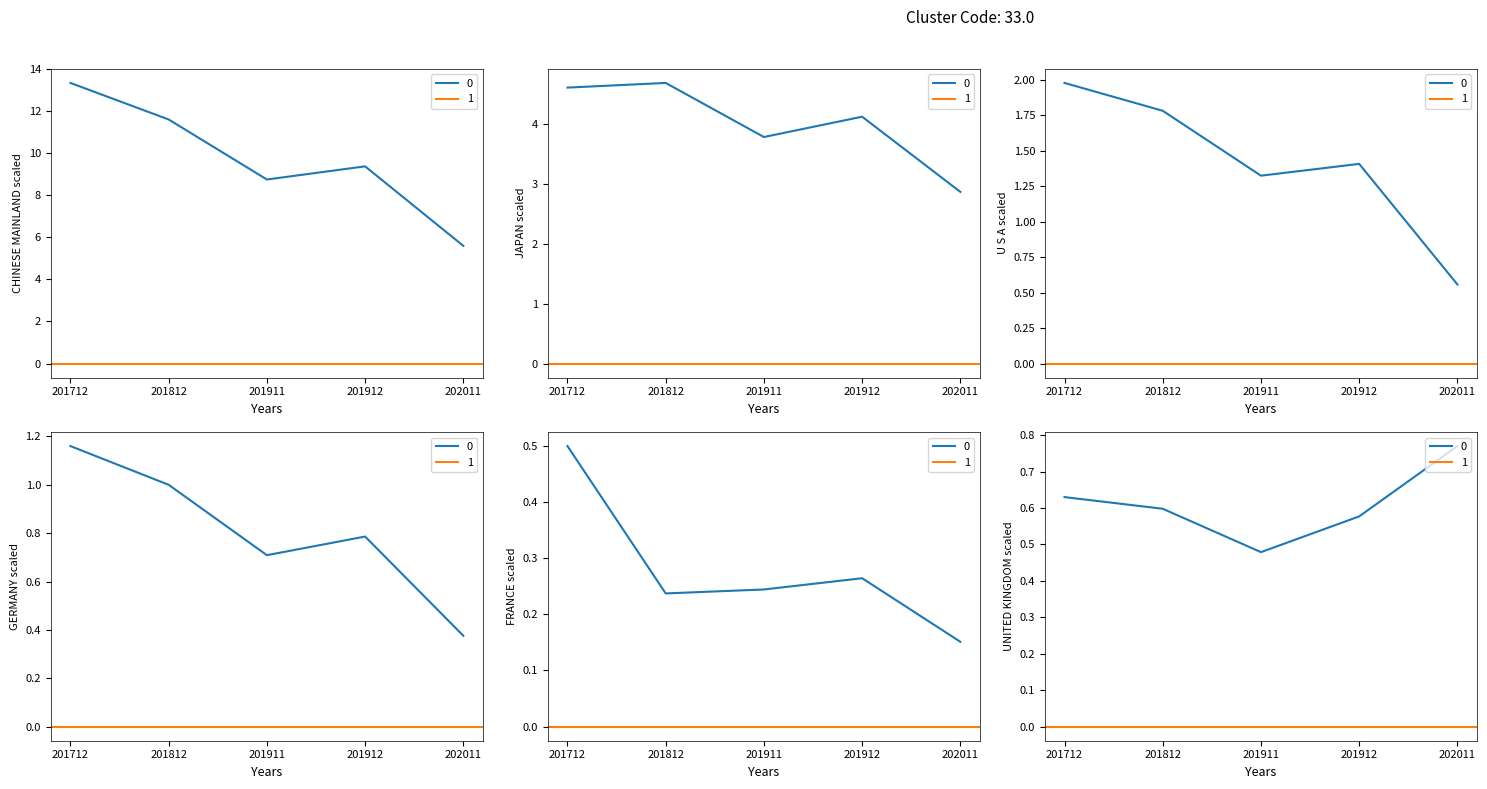

Where is the first local maximum for GERMANY?

201912